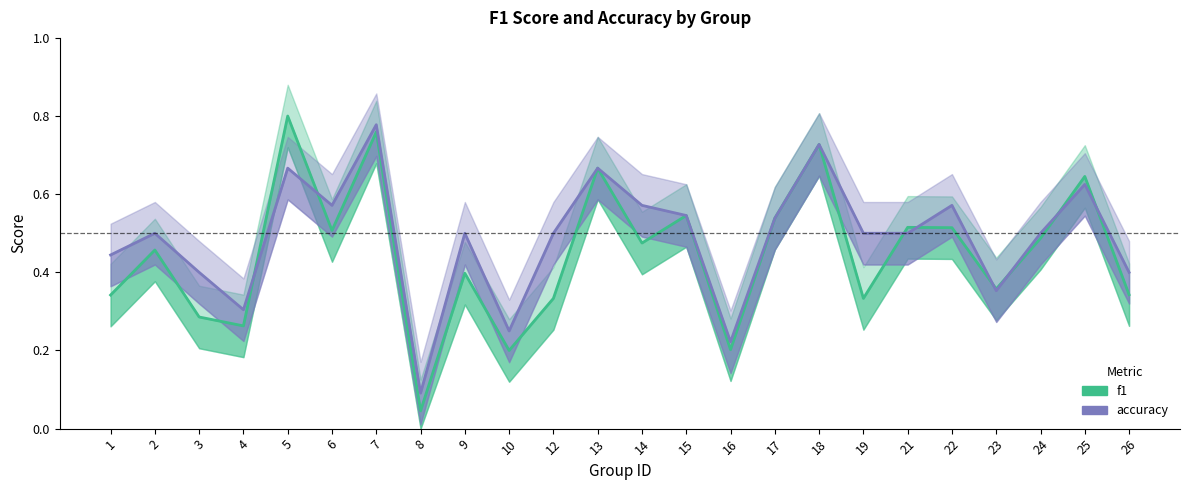

The value of f1 at 22 is 0.2. True or false?

False